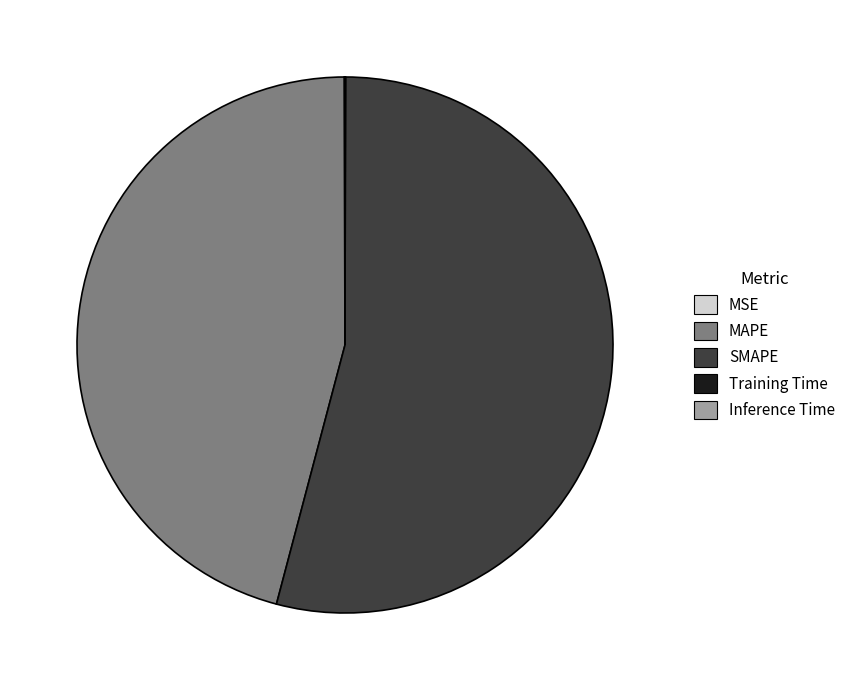

The SMAPE slice represents 42% of the pie. True or false?

False